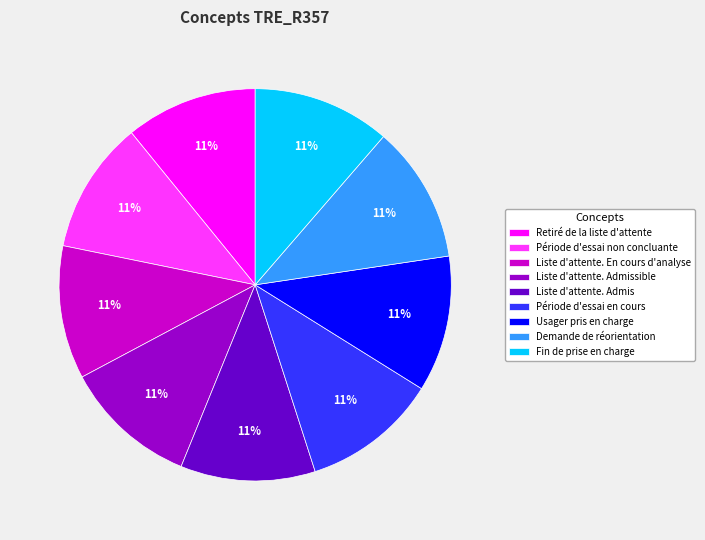

Is there a majority slice in this chart?

No